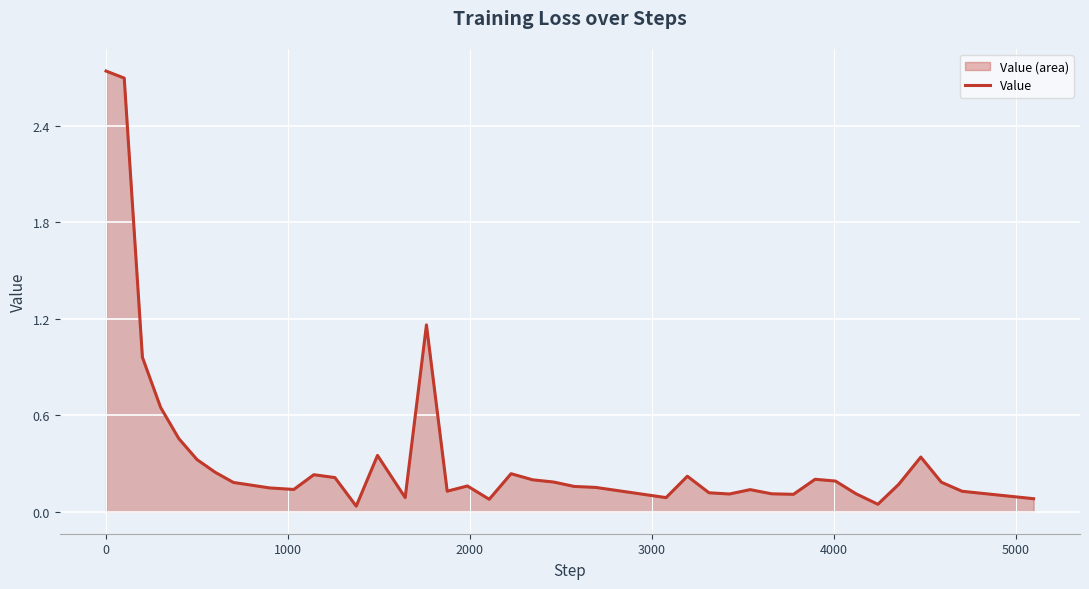

True or false: the data shows 0.1 at 6000.

False